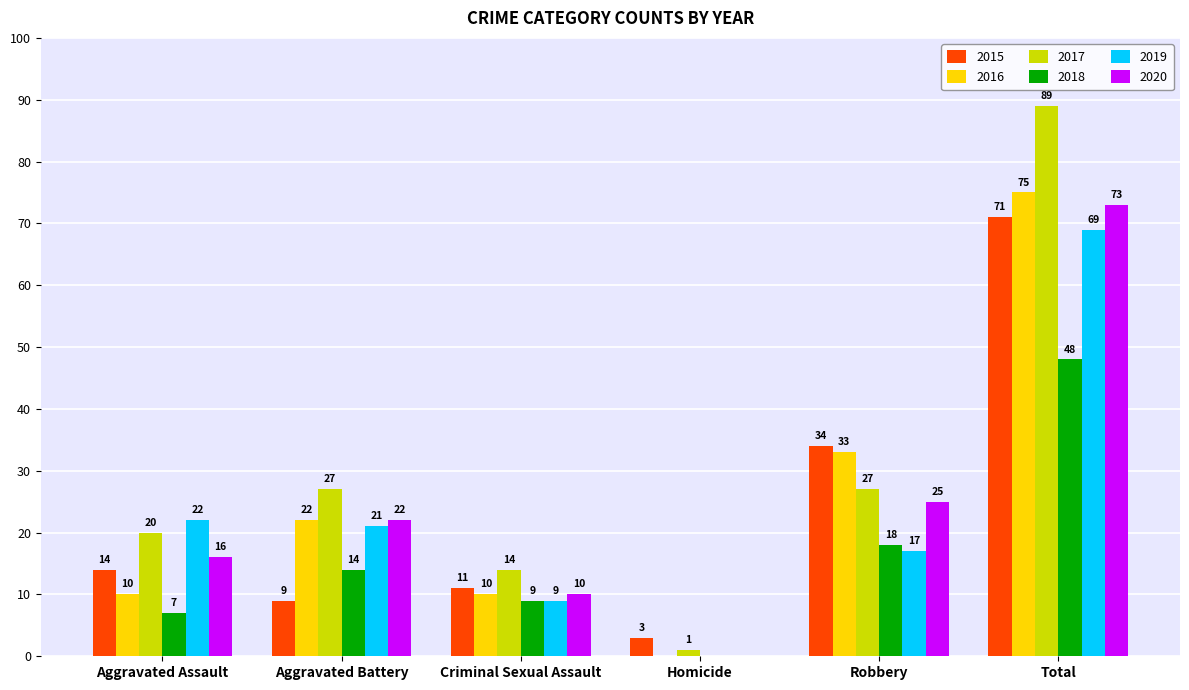

Reading left to right, extract all data points from this chart.

2015: Aggravated Assault=14	Aggravated Battery=9	Criminal Sexual Assault=11	Homicide=3	Robbery=34	Total=71
2016: Aggravated Assault=10	Aggravated Battery=22	Criminal Sexual Assault=10	Homicide=0	Robbery=33	Total=75
2017: Aggravated Assault=20	Aggravated Battery=27	Criminal Sexual Assault=14	Homicide=1	Robbery=27	Total=89
2018: Aggravated Assault=7	Aggravated Battery=14	Criminal Sexual Assault=9	Homicide=0	Robbery=18	Total=48
2019: Aggravated Assault=22	Aggravated Battery=21	Criminal Sexual Assault=9	Homicide=0	Robbery=17	Total=69
2020: Aggravated Assault=16	Aggravated Battery=22	Criminal Sexual Assault=10	Homicide=0	Robbery=25	Total=73